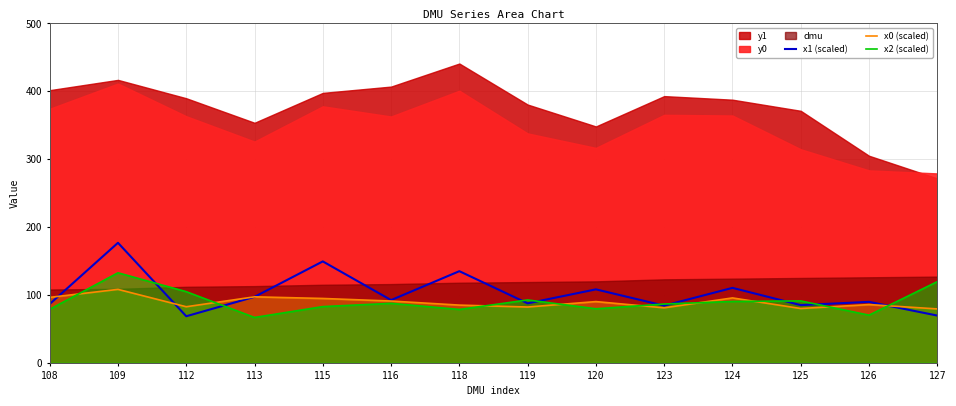

What is the maximum value for x0 (scaled)?

108.2